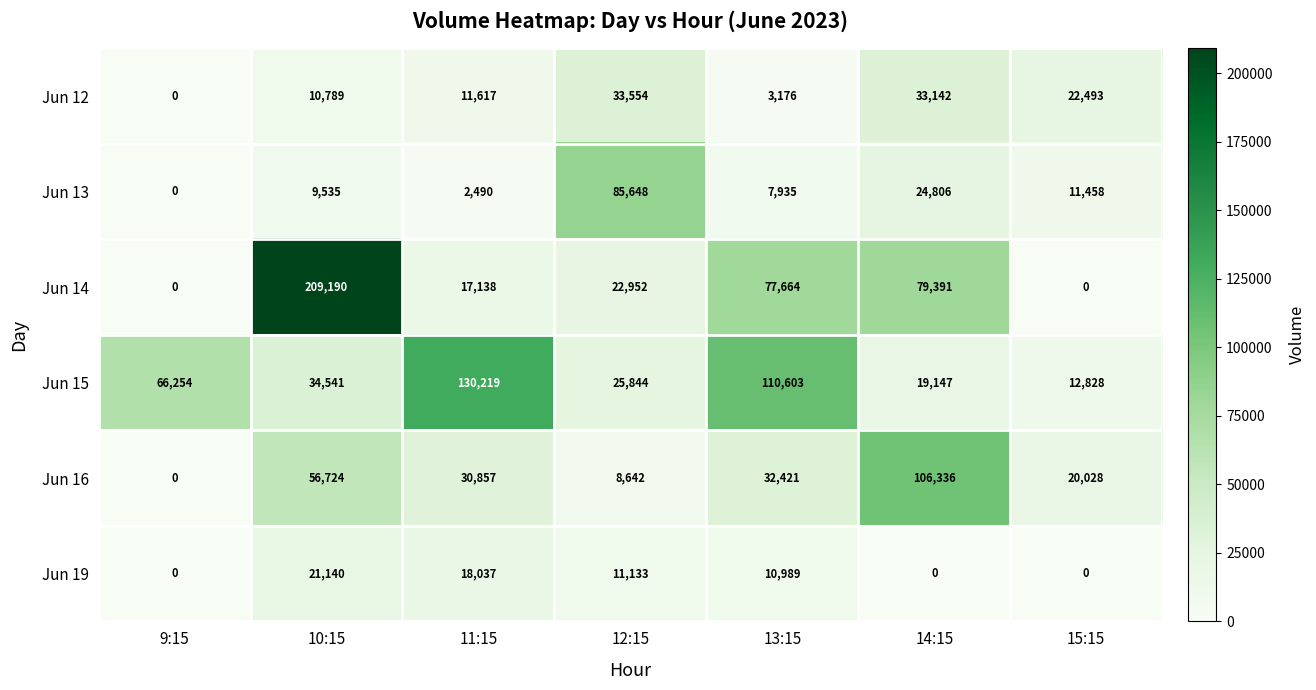

Which series has the largest total across all categories?

Jun 14